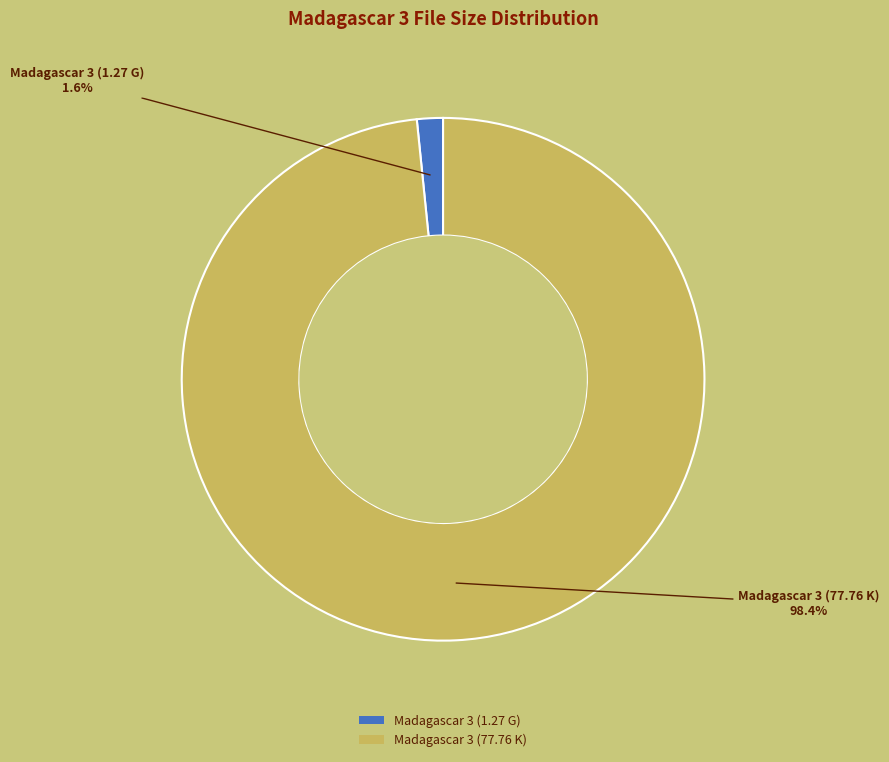

Rank the categories by value from lowest to highest.

Madagascar 3 (1.27 G), Madagascar 3 (77.76 K)